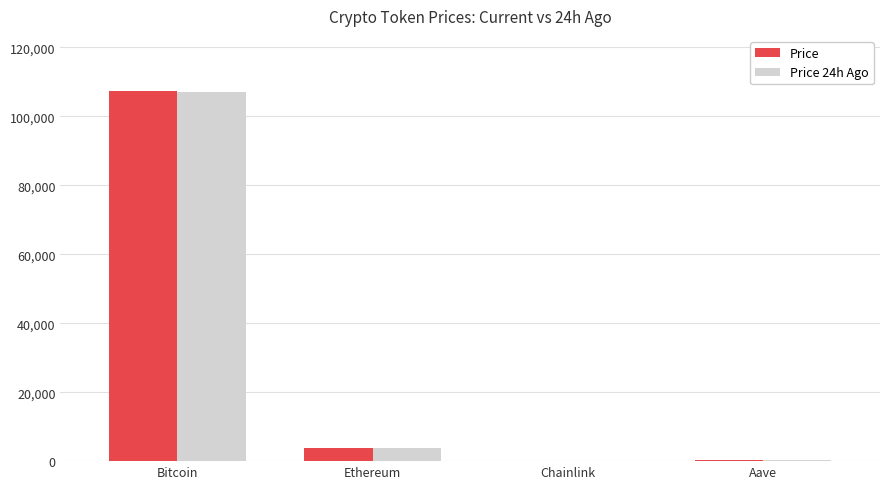

Is it true that Price equals 216.2 at Aave?

True